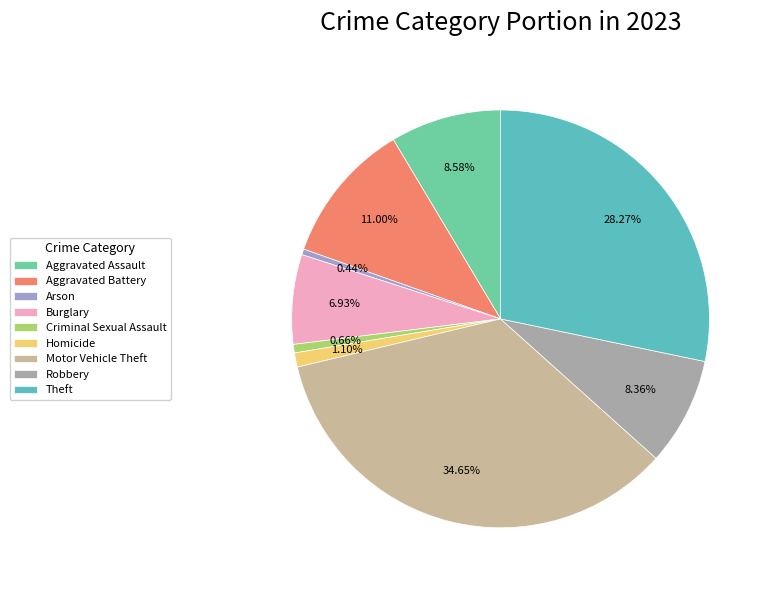

What is the ratio of the value at Motor Vehicle Theft to the value at Aggravated Assault?

4.0